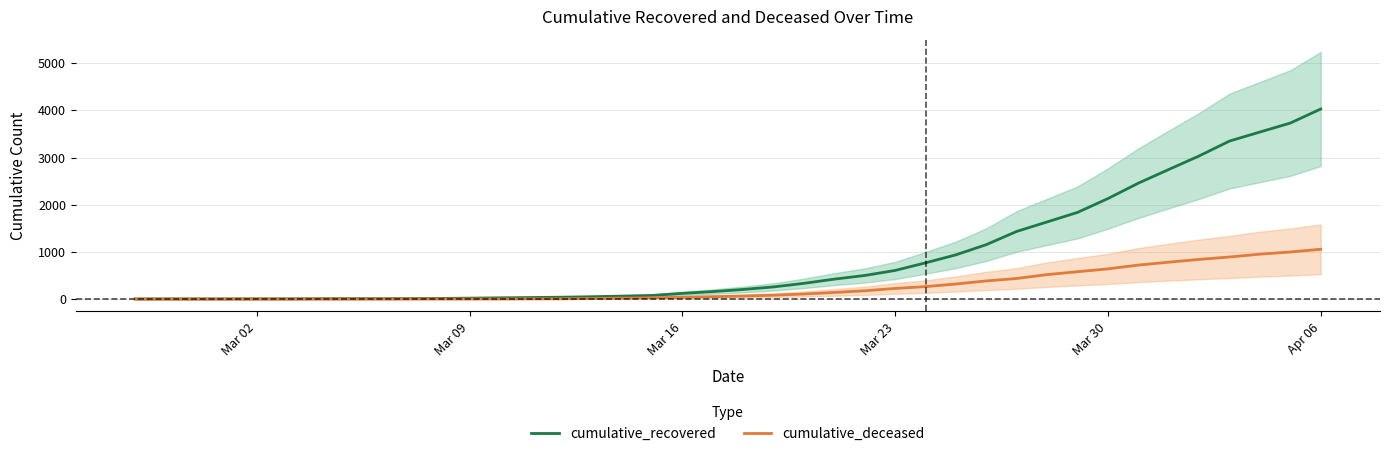

The value of cumulative_recovered at Mar 30 is 2130. True or false?

True